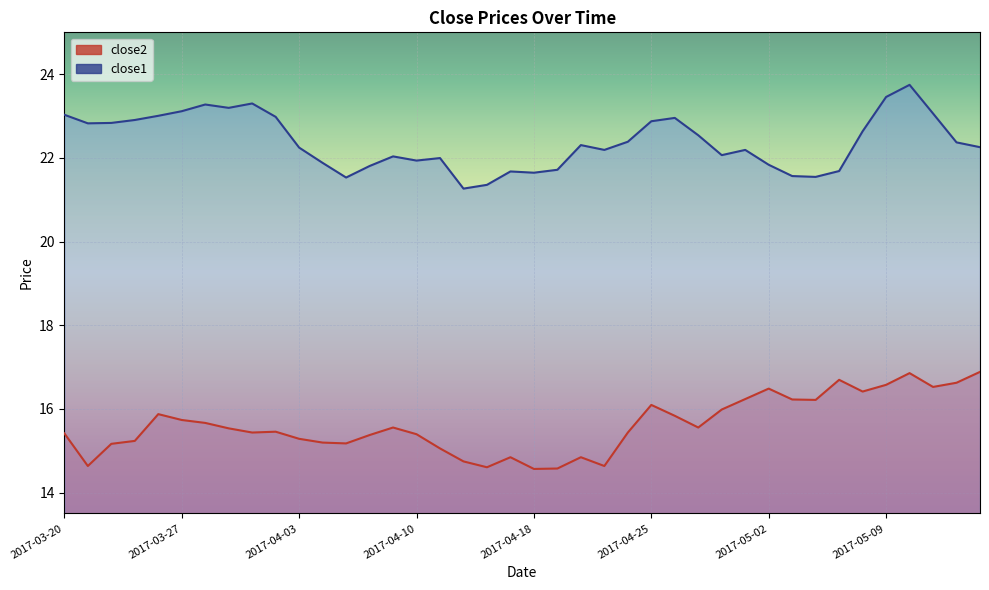

At which label is close1 closest to 22?

2017-04-11